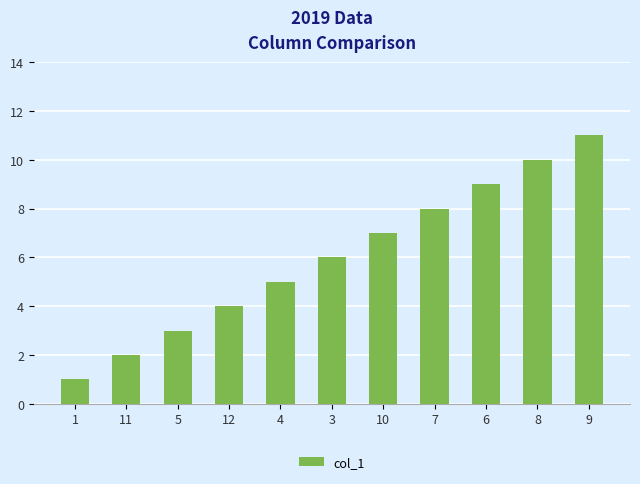

What is the average value?

6